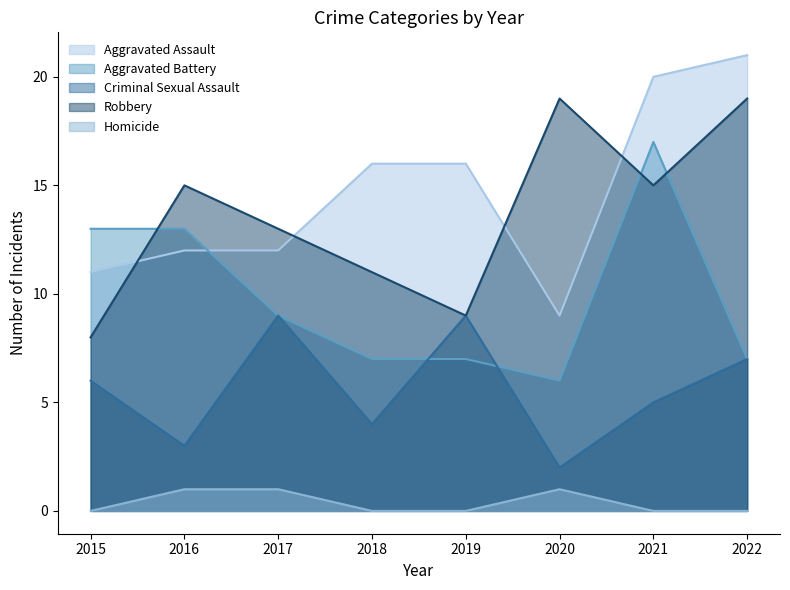

Which category has the lowest value in the Homicide series?

2015